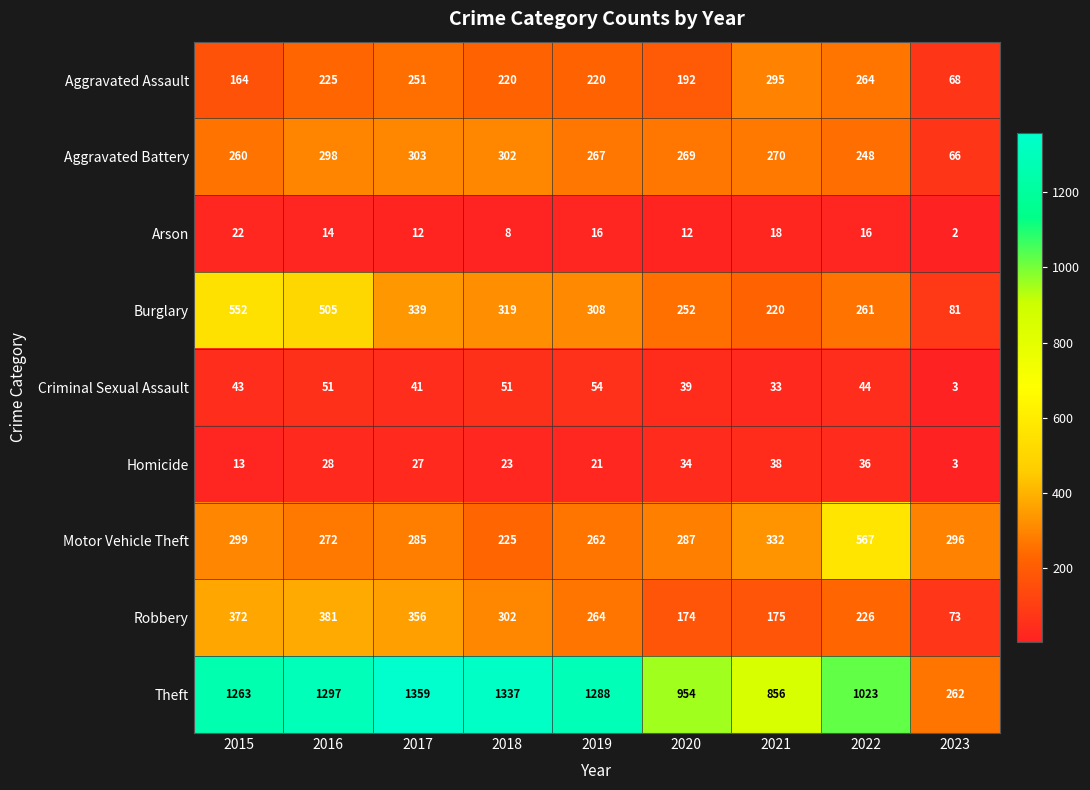

Rank the series at 2022 from highest to lowest value.

Theft, Motor Vehicle Theft, Aggravated Assault, Burglary, Aggravated Battery, Robbery, Criminal Sexual Assault, Homicide, Arson